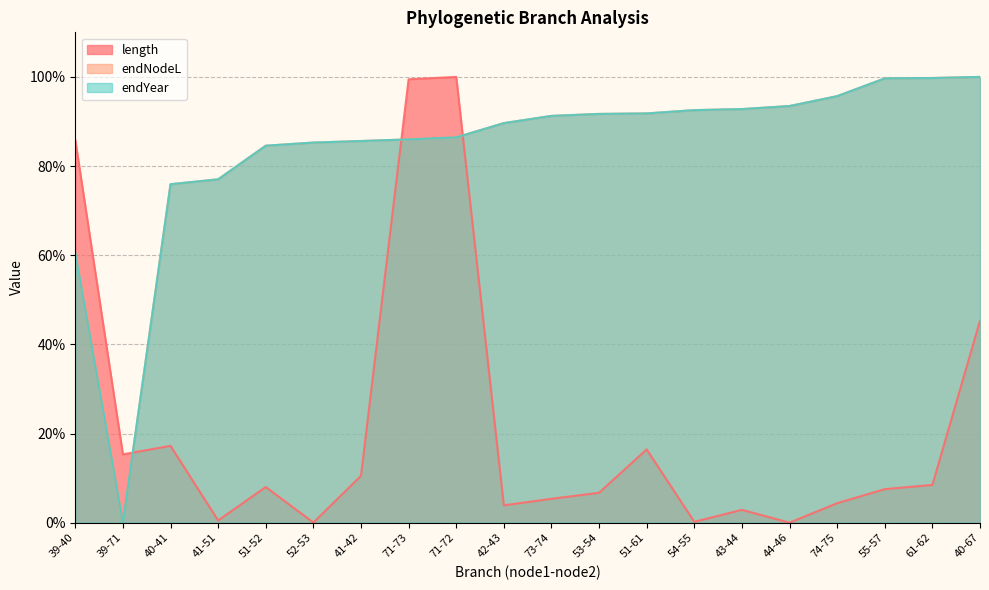

What is the highest value of the length series?

100.0